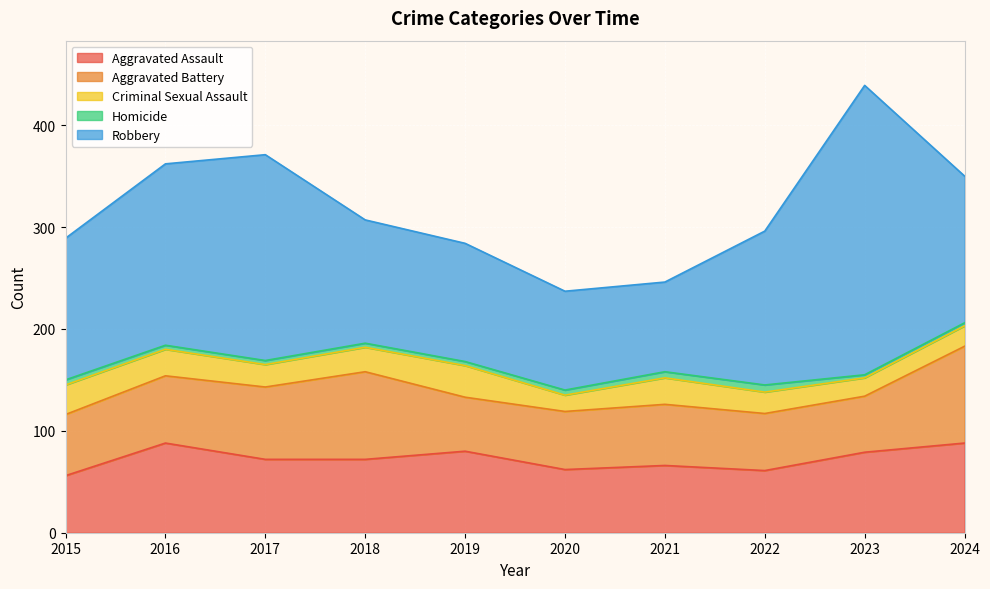

What are all the series names shown in the legend?

Aggravated Assault, Aggravated Battery, Criminal Sexual Assault, Homicide, Robbery